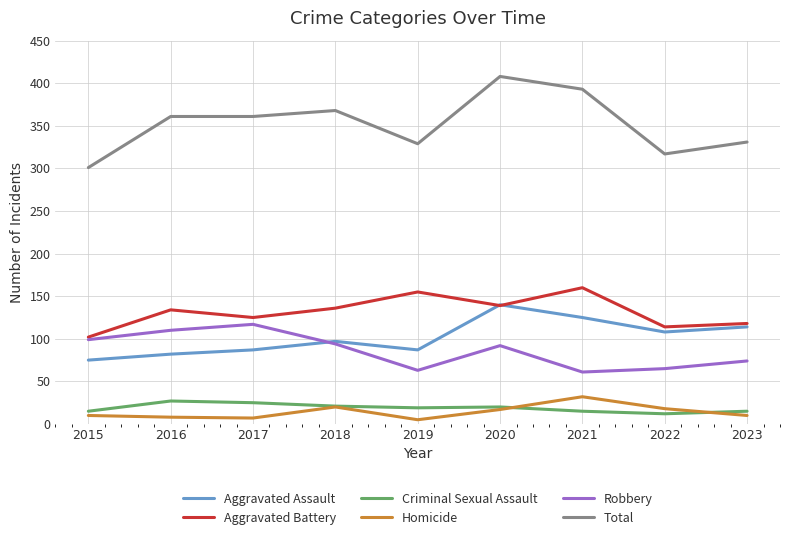

Is it true that Total equals 496 at 2019?

False